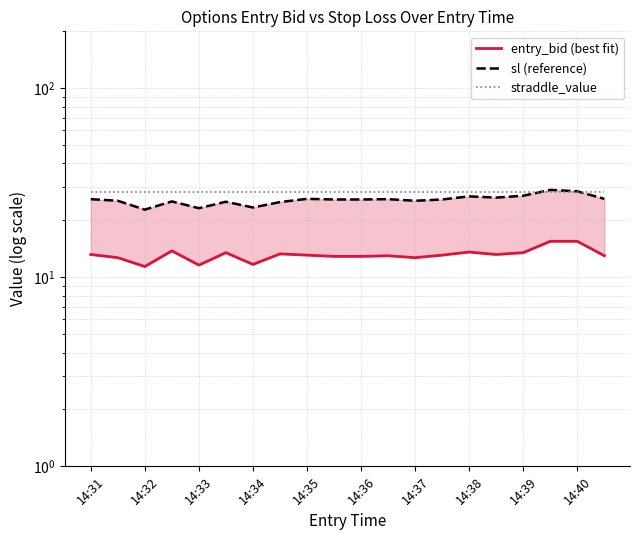

Reading left to right, transcribe all the data shown in this chart.

entry_bid (best fit): 13.2	12.7	11.4	13.8	11.6	13.5	11.7	13.3	13.1	12.9	12.9	13.0	12.7	13.1	13.6	13.2	13.5	15.5	15.5	13.0
sl (reference): 25.9	25.4	22.8	25.2	23.2	25.1	23.4	25.0	26.0	25.8	25.8	25.9	25.4	25.8	26.8	26.4	27.0	29.0	28.5	26.0
straddle_value: 28.2	28.2	28.2	28.2	28.2	28.2	28.2	28.2	28.2	28.2	28.2	28.2	28.2	28.2	28.2	28.2	28.2	28.2	28.2	28.2